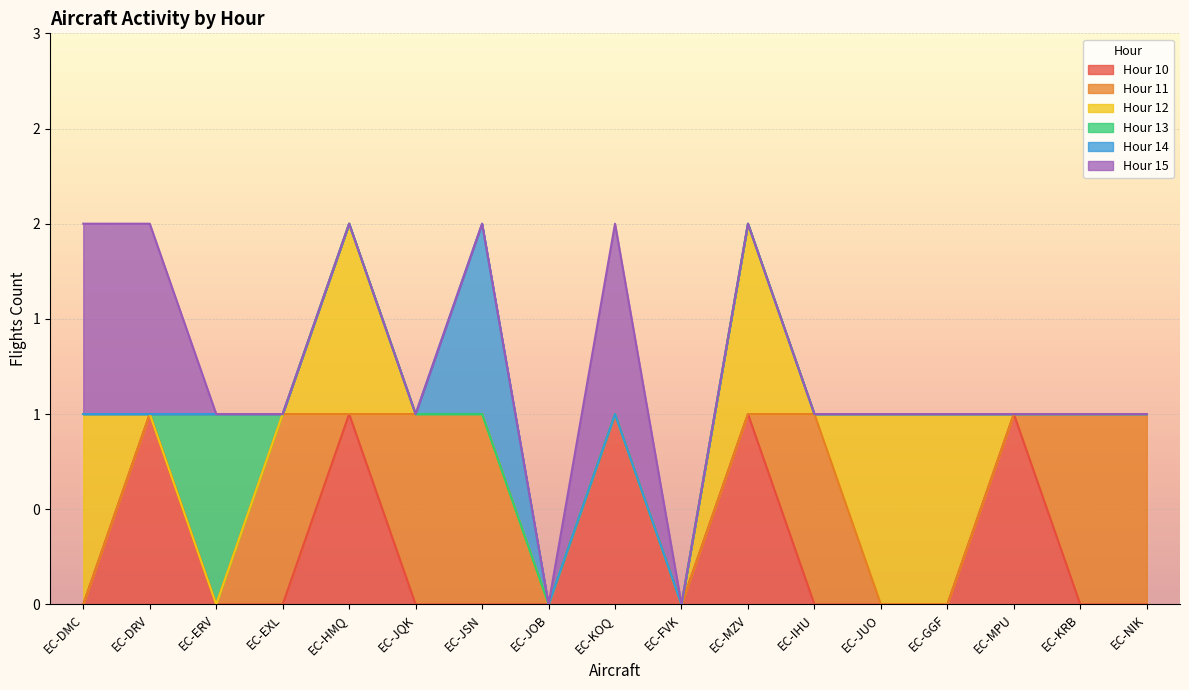

How many values in the Hour 15 series exceed 0?

3